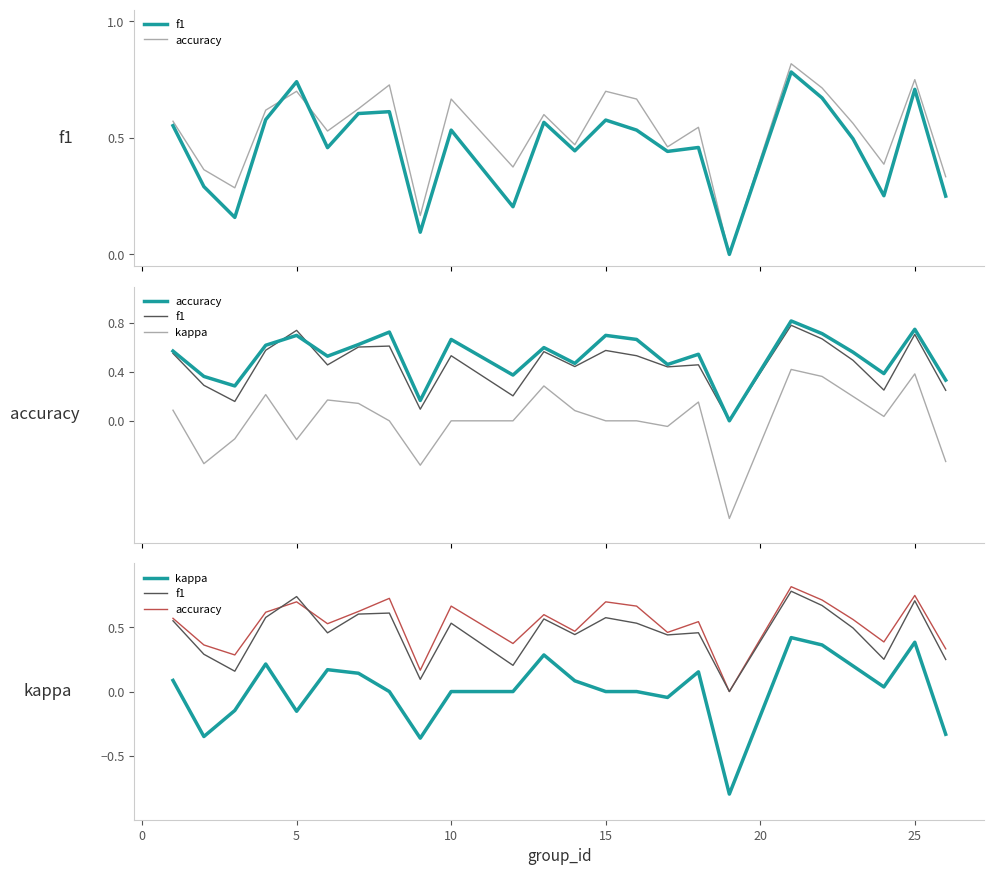

How many interior local peaks does the kappa series have?

6